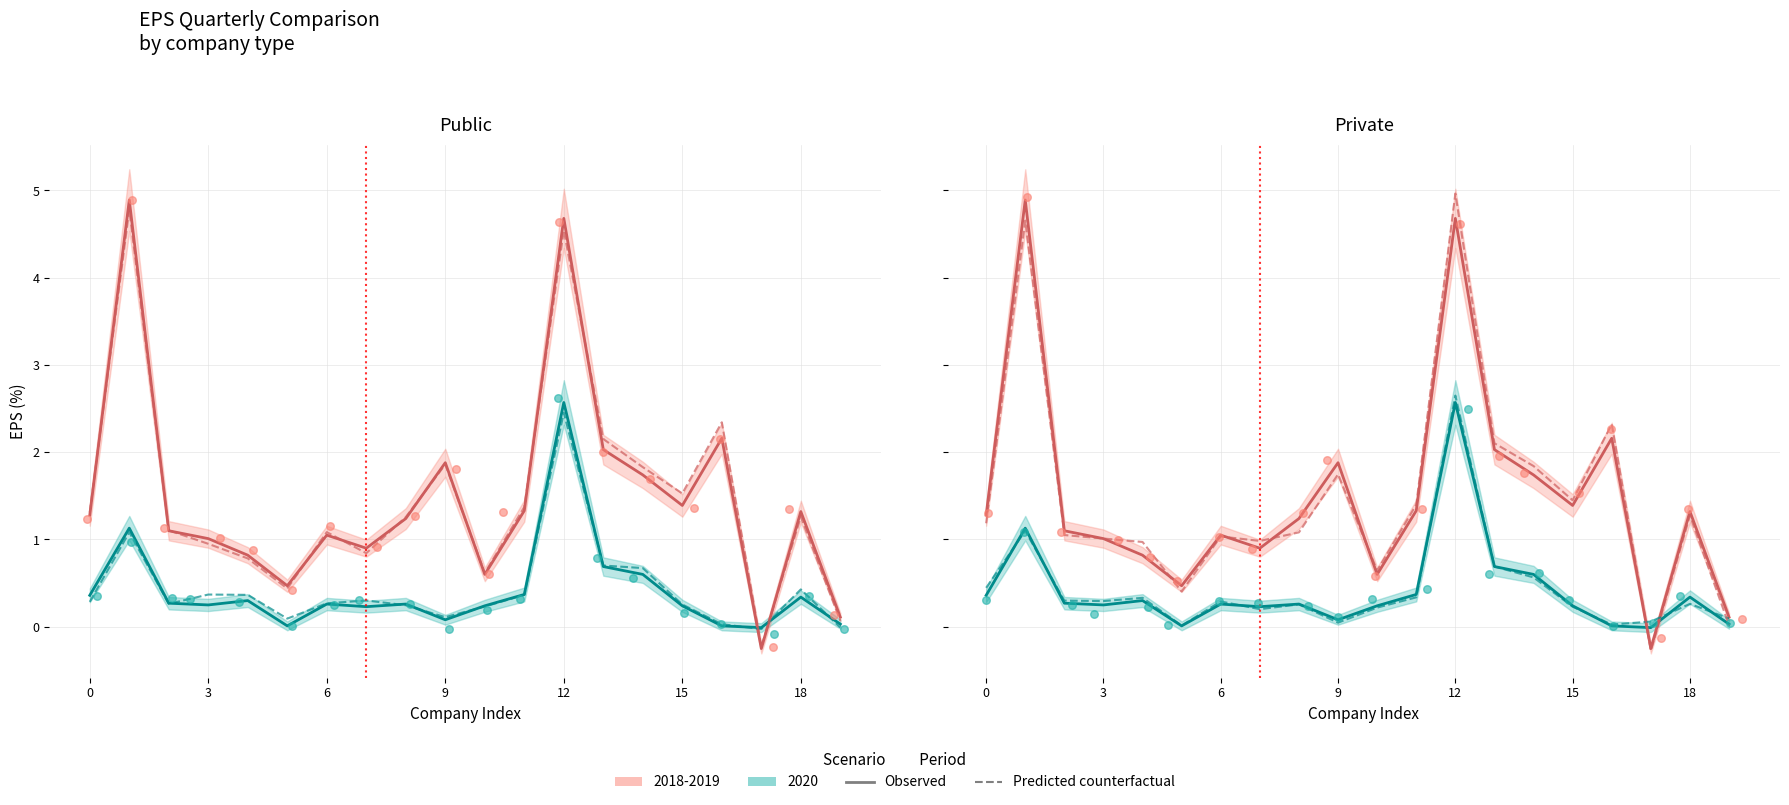

Is the value of Observed 2018-2019 at 6 greater than the value of Predicted counterfactual 2018-2019 at 7?

Yes